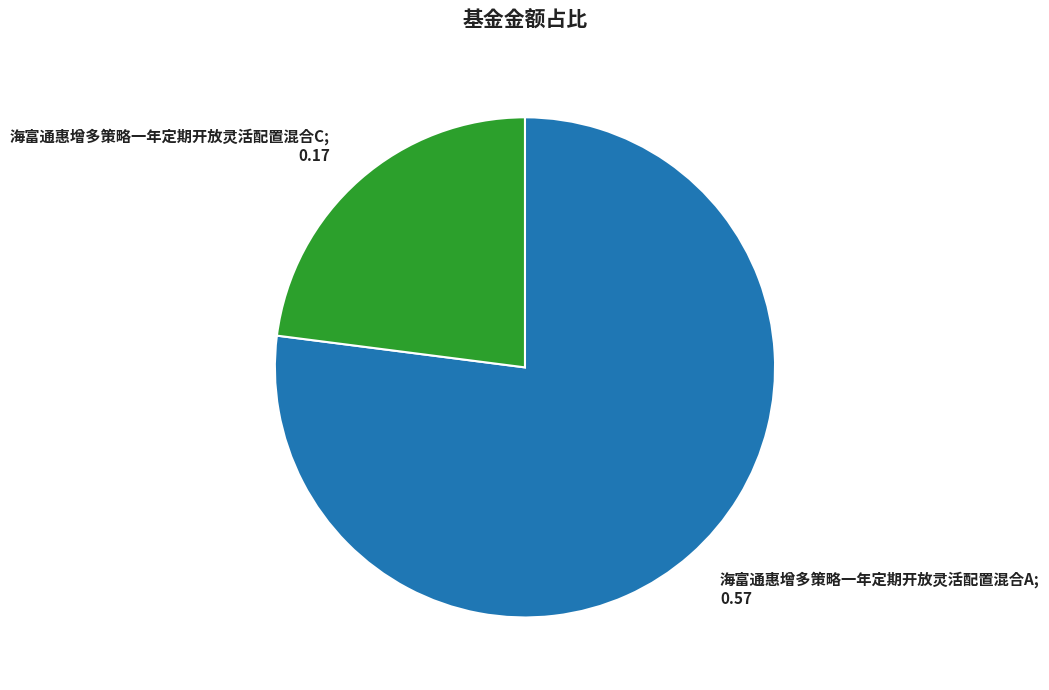

What is the majority slice?

海富通惠增多策略一年定期开放灵活配置混合A